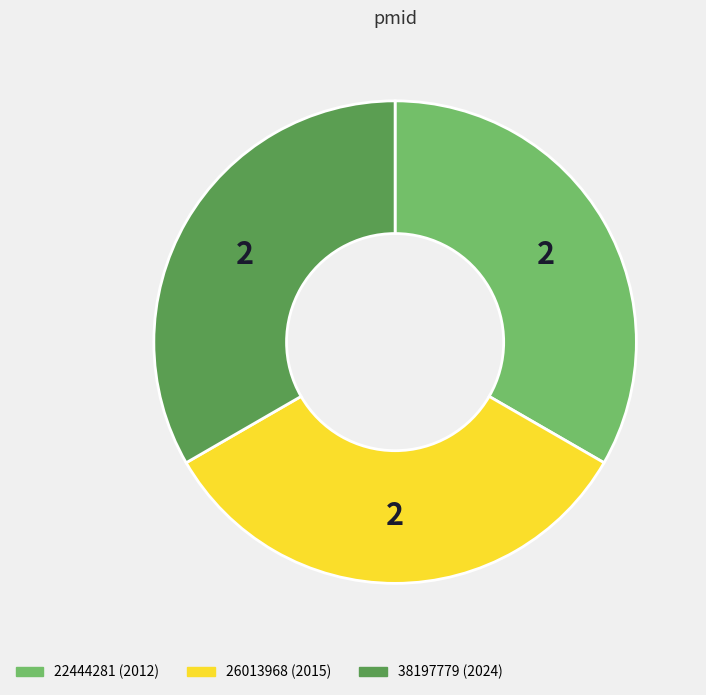

What is the ratio of the value at 26013968 (2015) to the value at 22444281 (2012)?

1.0